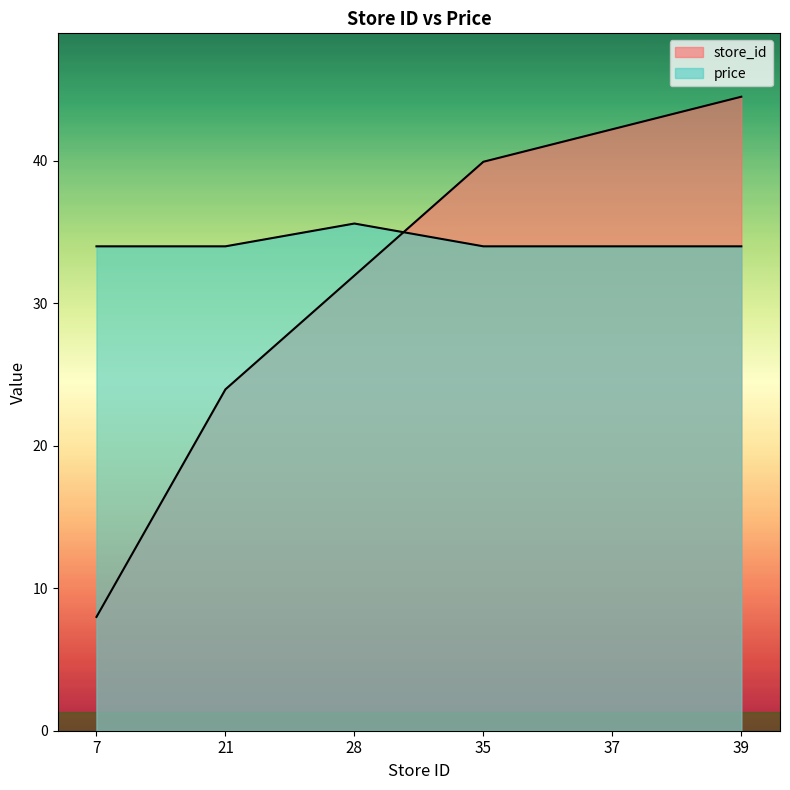

Reading right to left, extract all data points from this chart.

store_id: 39=44.5	37=42.2	35=39.9	28=31.9	21=24.0	7=8.0
price: 39=34.0	37=34.0	35=34.0	28=35.6	21=34.0	7=34.0